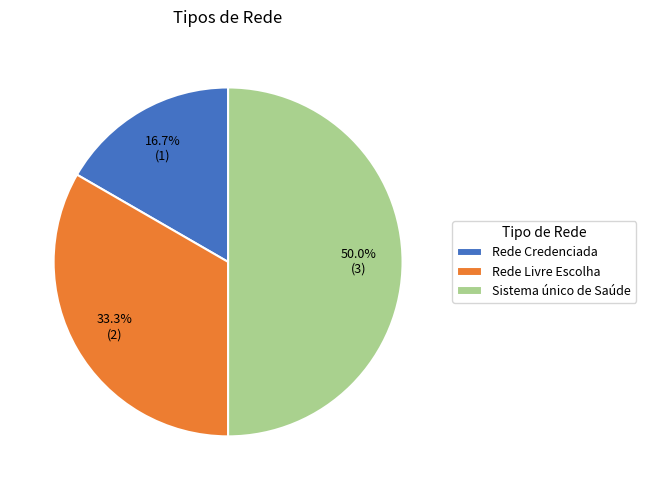

How many segments does this pie chart have?

3